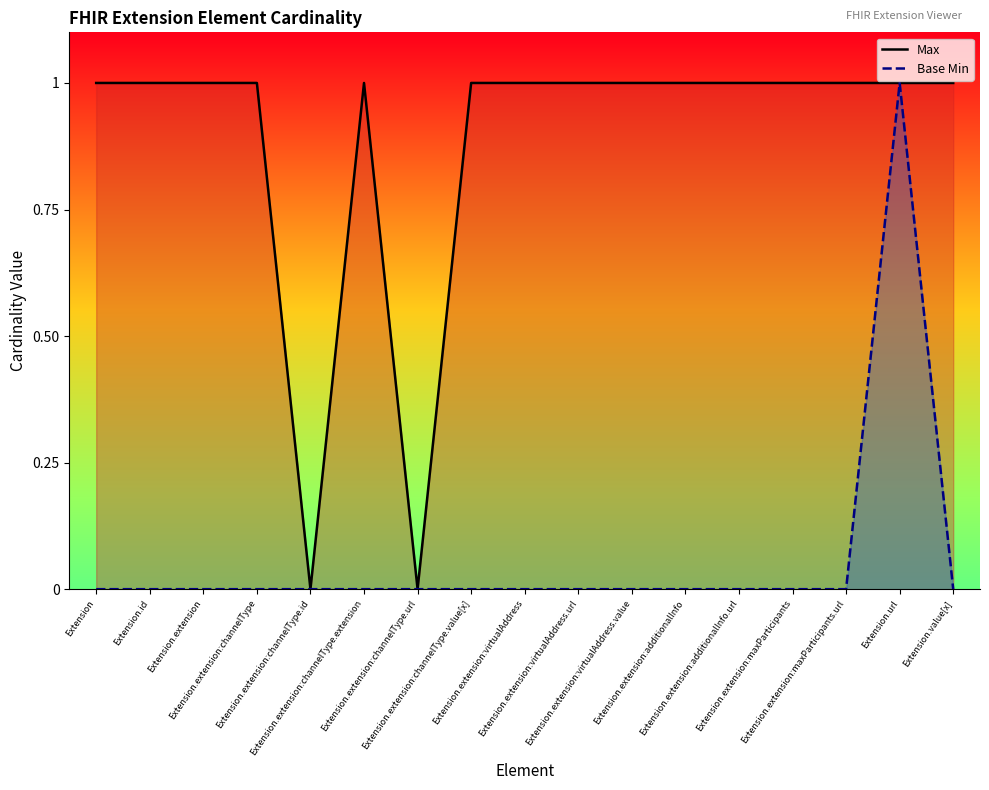

What is the total value across all series at Extension.extension:additionalInfo.url?

1